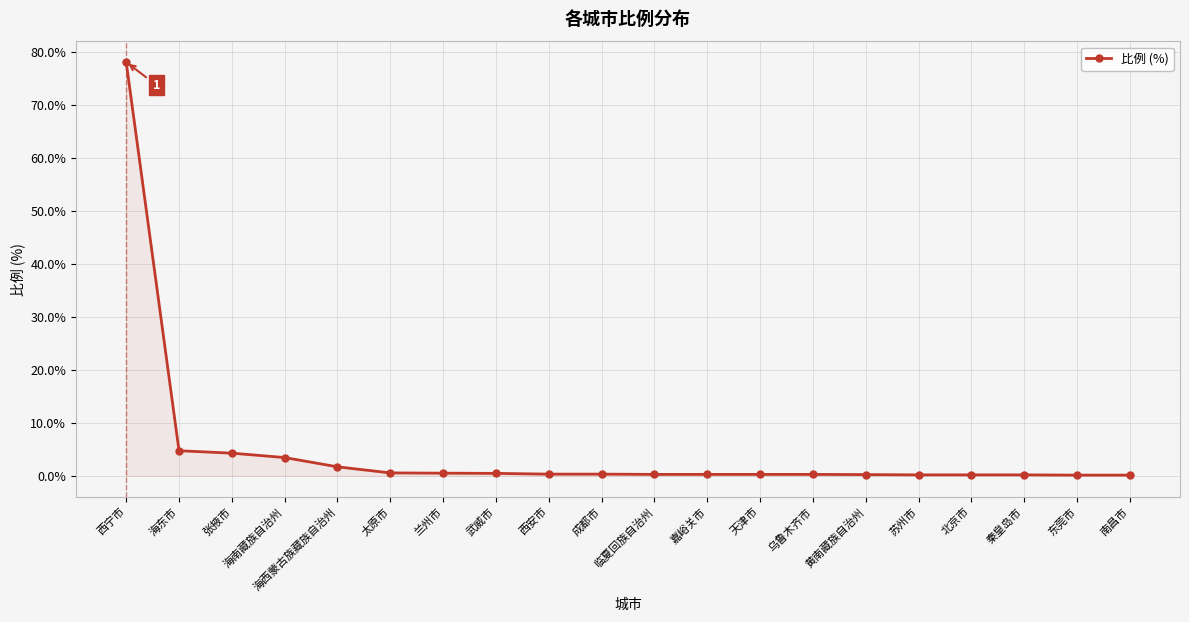

What is the sum of the values at 海南藏族自治州 and 乌鲁木齐市?

3.7